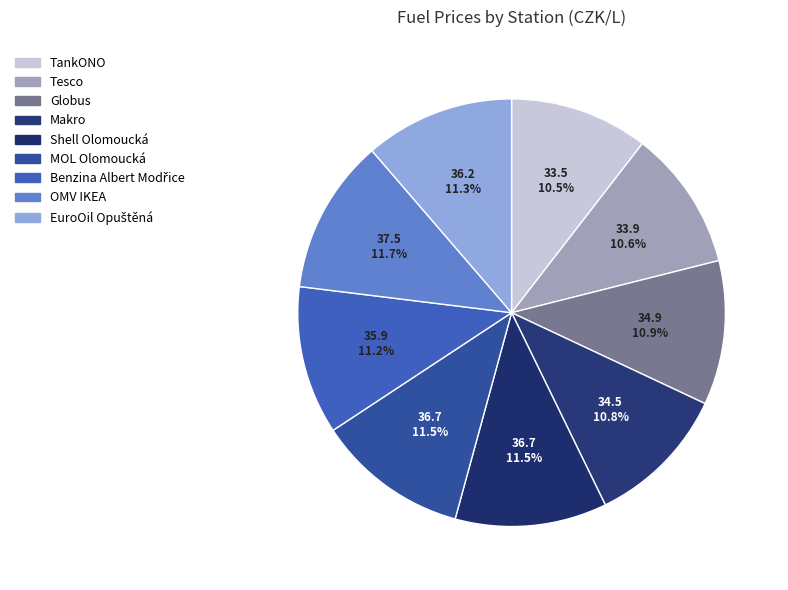

What is the total percentage of Globus and Shell Olomoucká?

22.4%